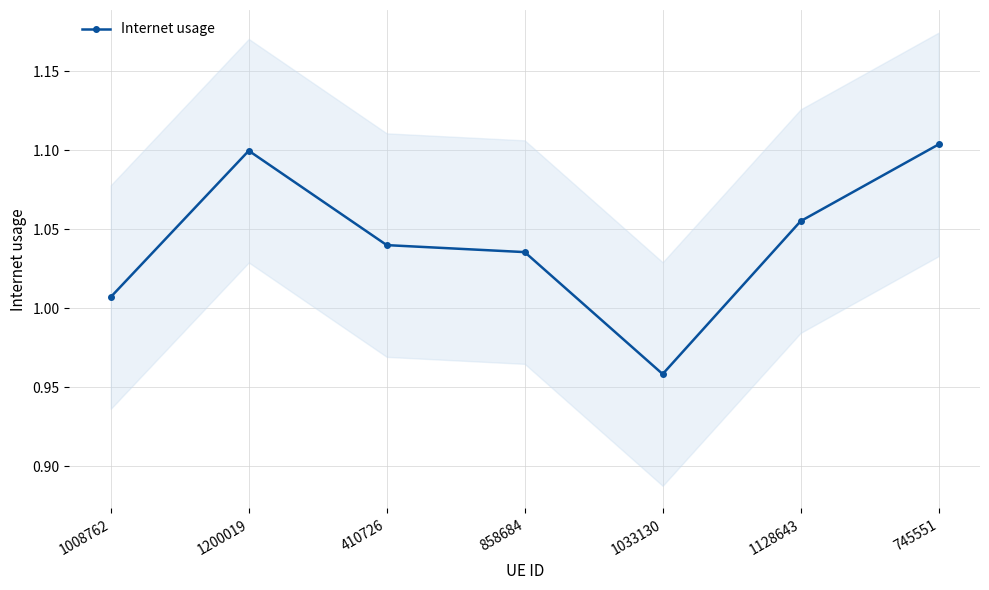

Between 745551 and 858684, which is larger?

745551